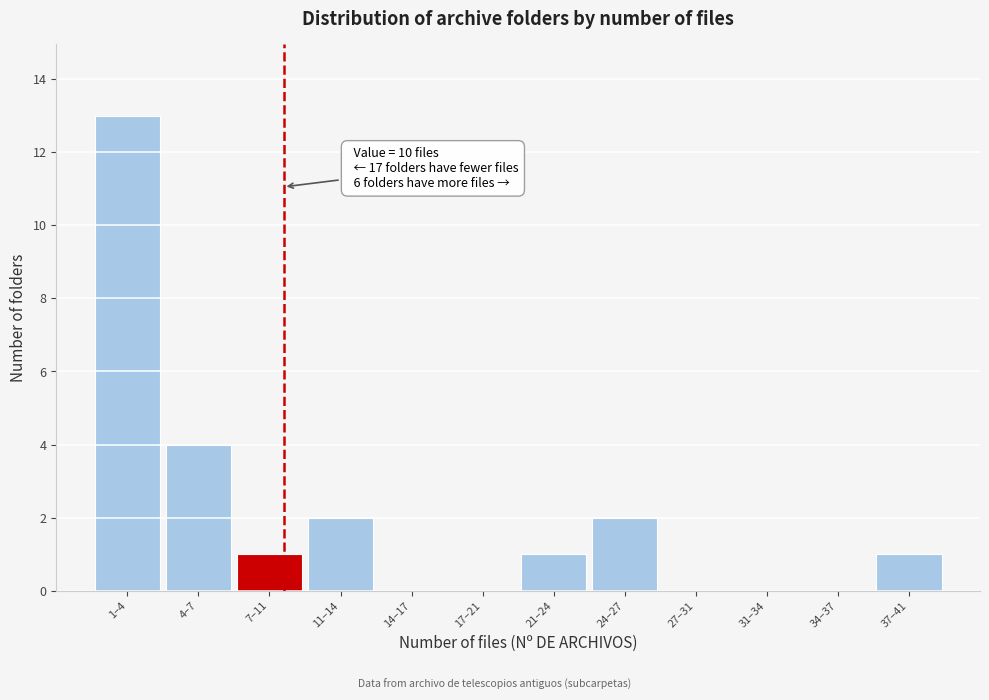

Reading left to right, transcribe all the data shown in this chart.

1–4=13	4–7=4	7–11=1	11–14=2	14–17=0	17–21=0	21–24=1	24–27=2	27–31=0	31–34=0	34–37=0	37–41=1